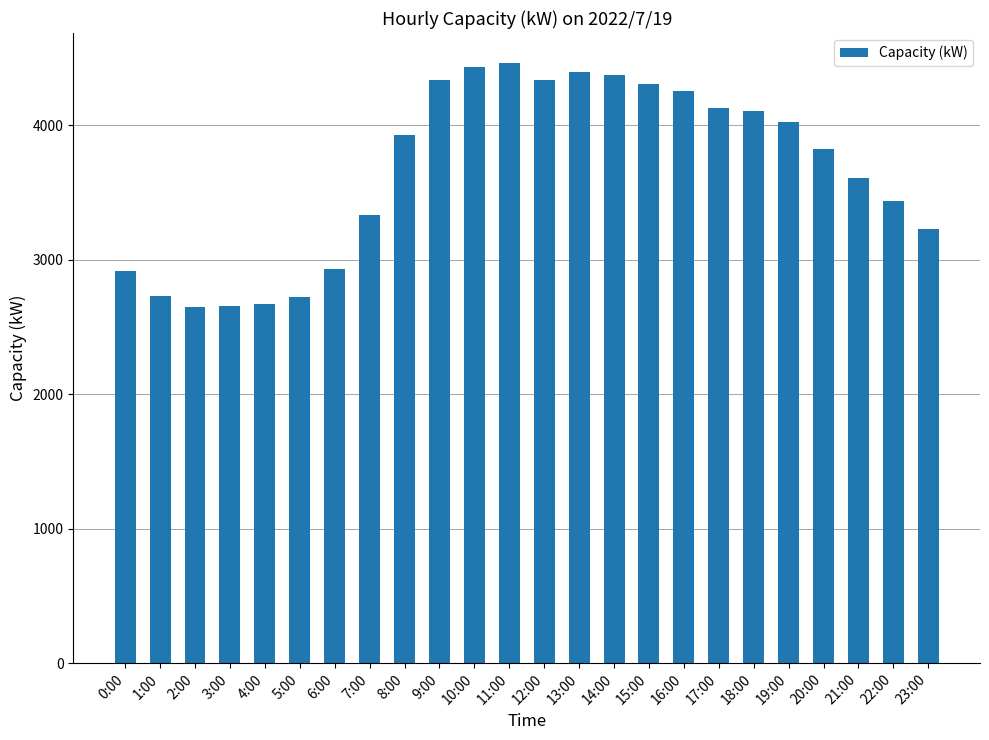

What is the change in value from 4:00 to 7:00?

+661